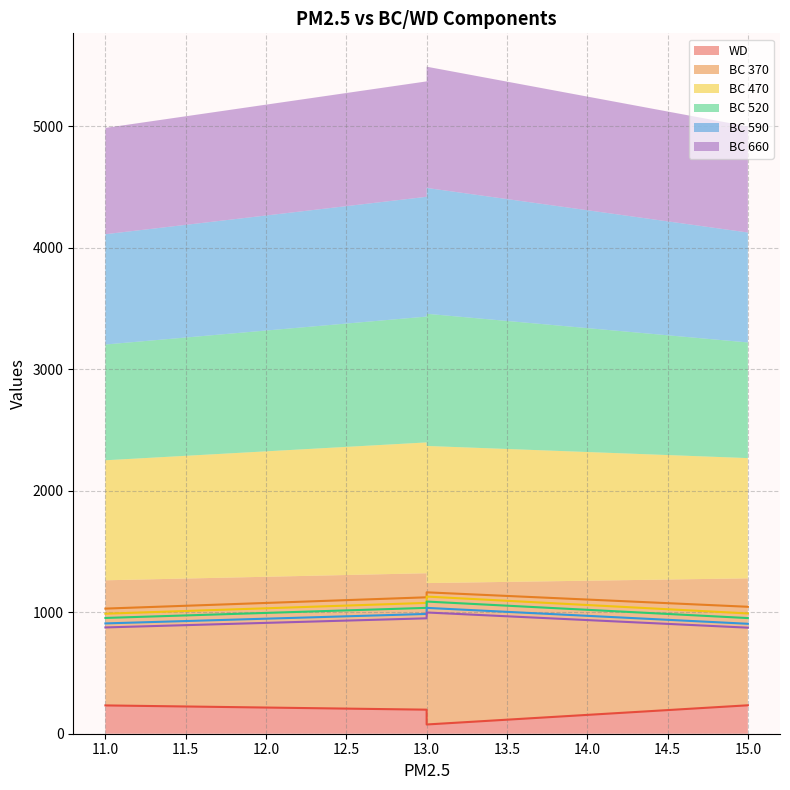

Which category has the lowest value across all series?

13